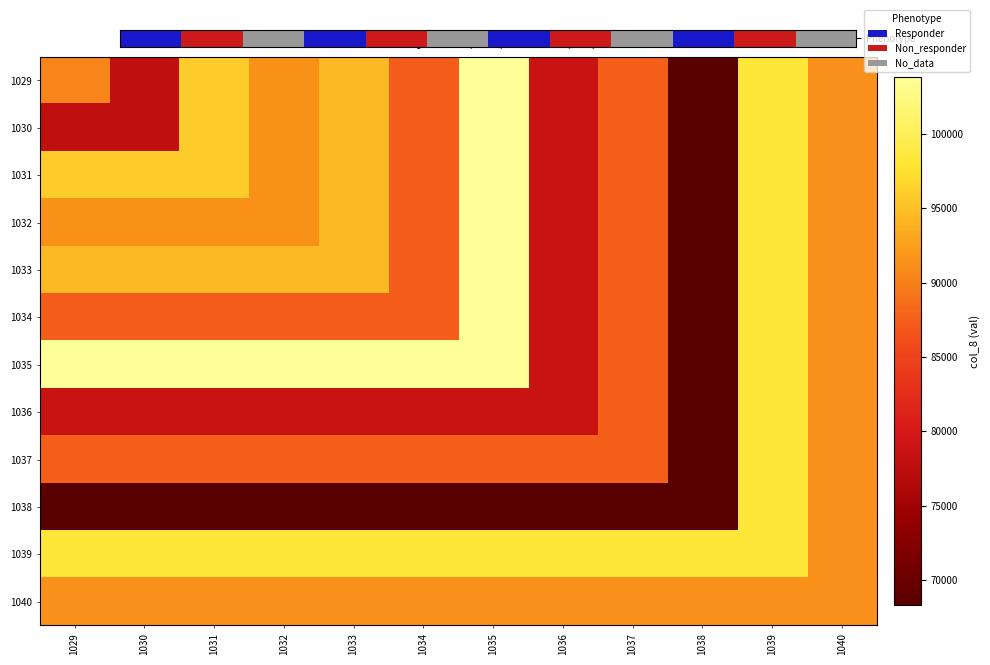

Which series has the widest spread of values?

1029